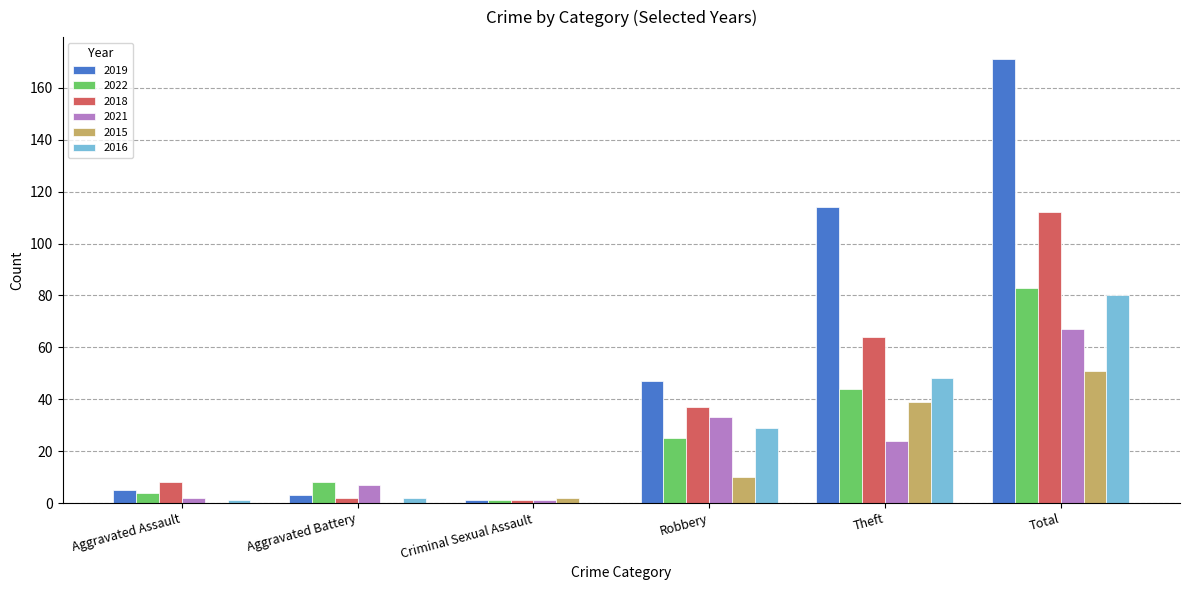

Which category has the highest value in the 2018 series?

Total